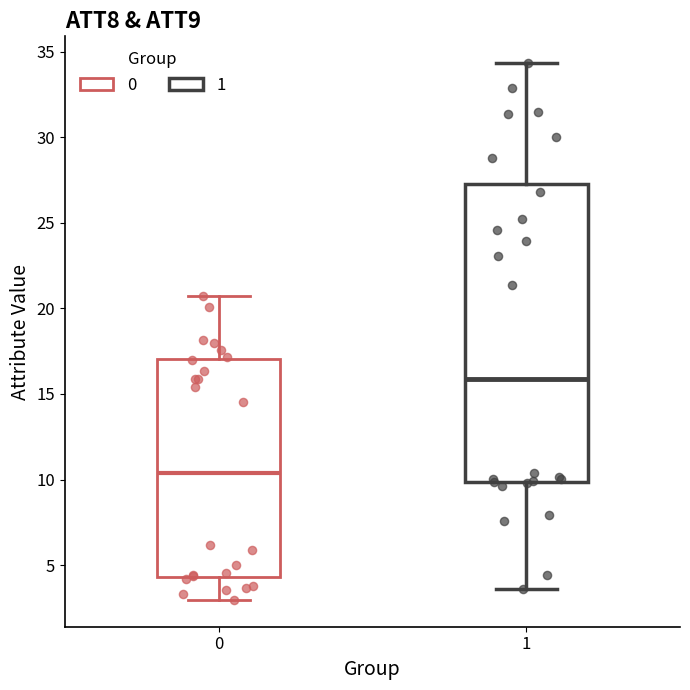

Which box has the lowest median line?

0